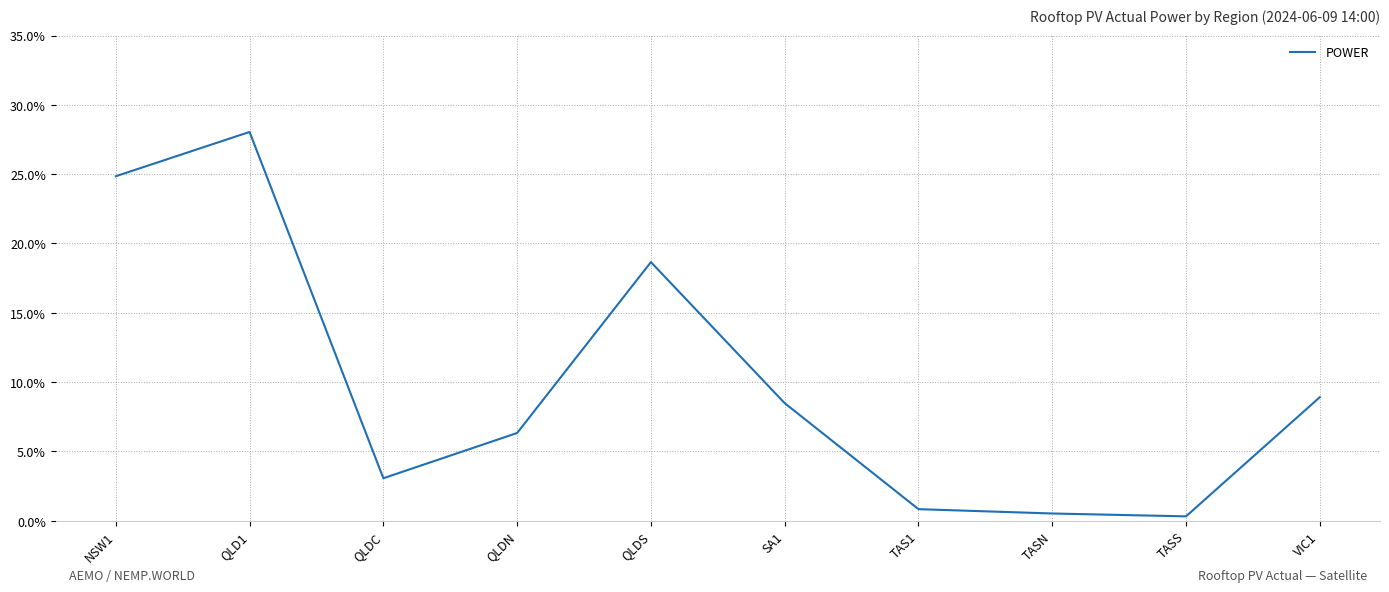

Which category has the highest value across all series?

QLD1